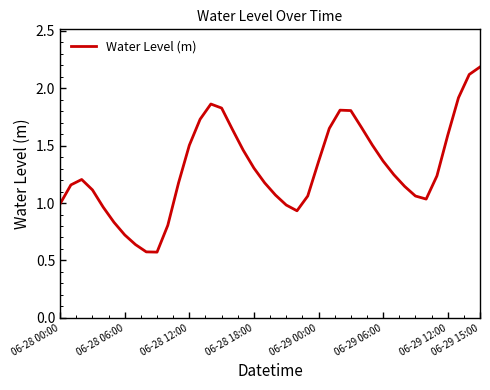

What is the maximum value shown in the chart?

2.2